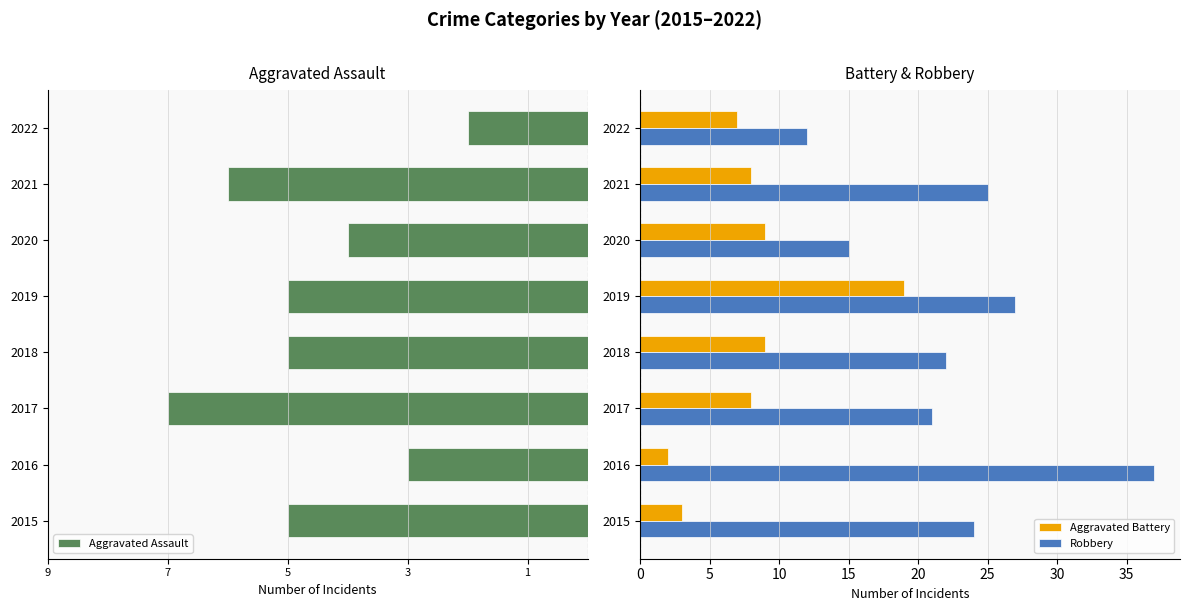

What is the sum of all Aggravated Battery values?

65